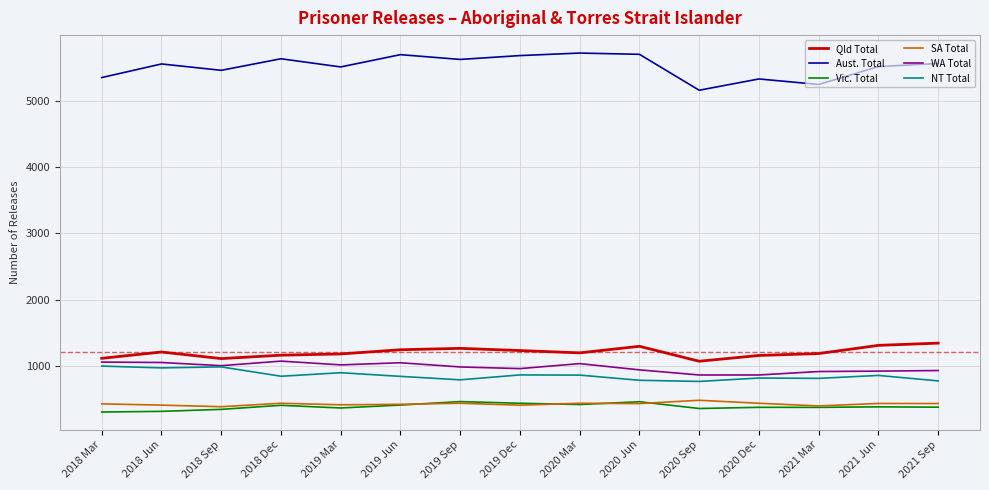

What position from the right is 2018 Sep?

13